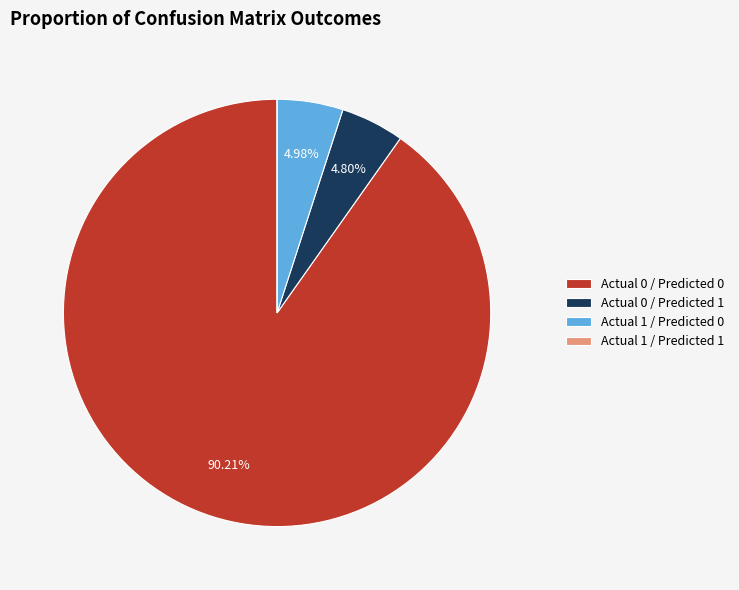

Which category has the biggest portion of the pie?

Actual 0 / Predicted 0